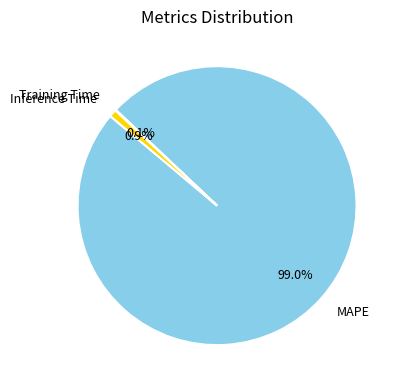

Which has a higher value, MAPE or Inference Time?

MAPE